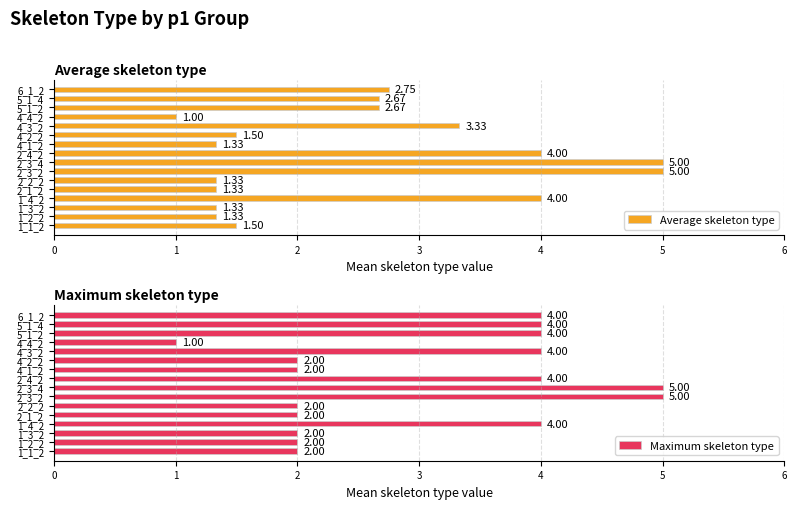

What is the greatest value displayed?

5.0